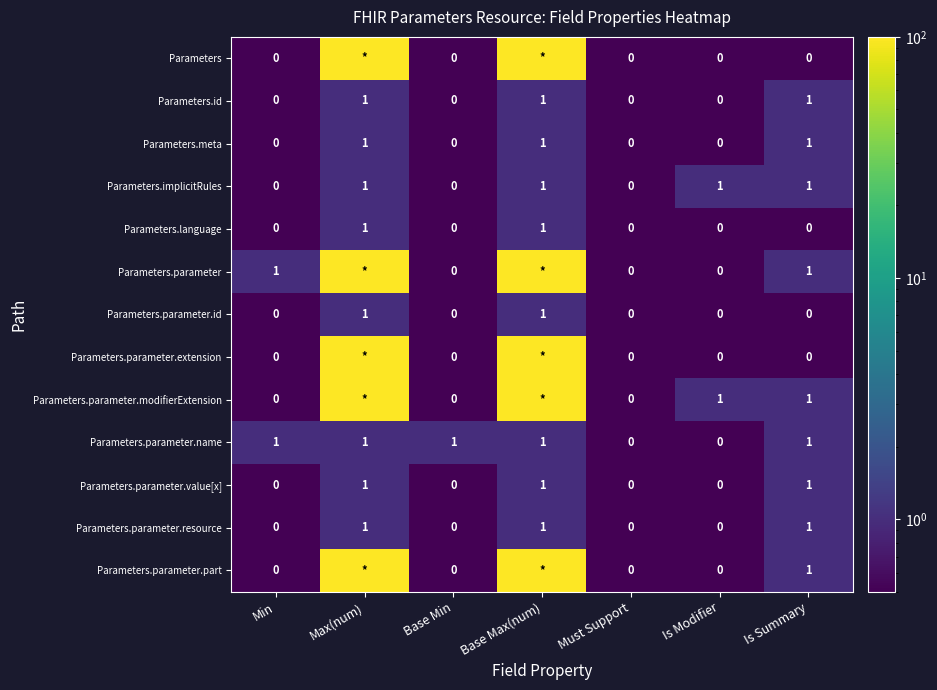

The value of Parameters.parameter.name at Is Summary is 0. True or false?

False